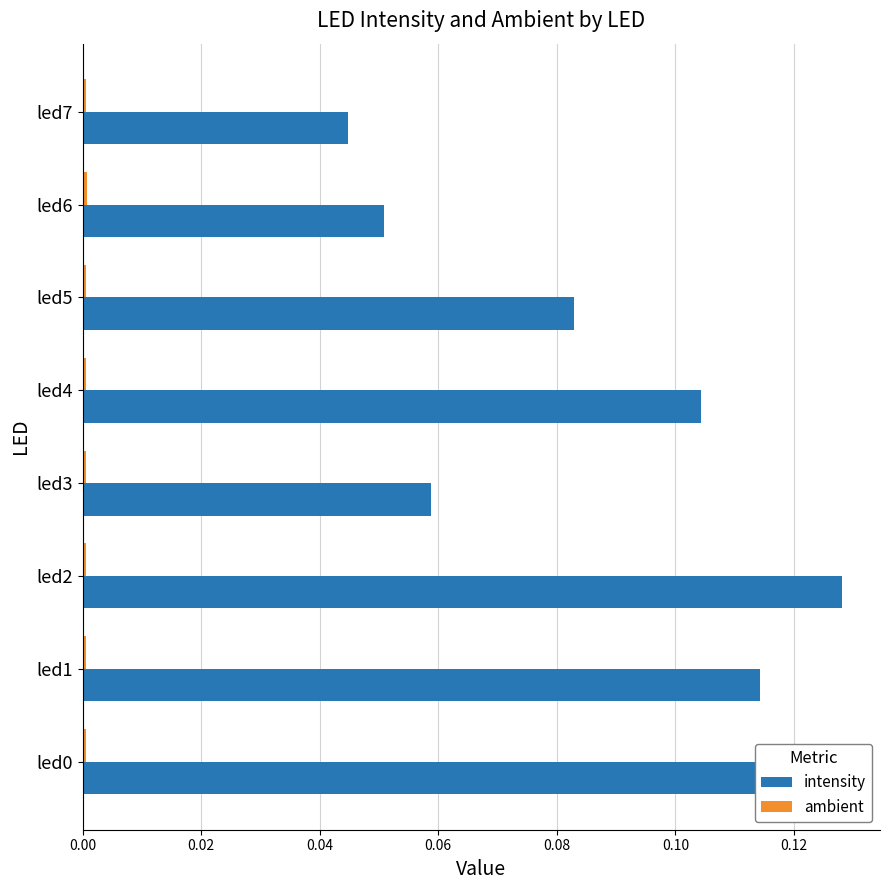

Which series has the widest spread of values?

intensity